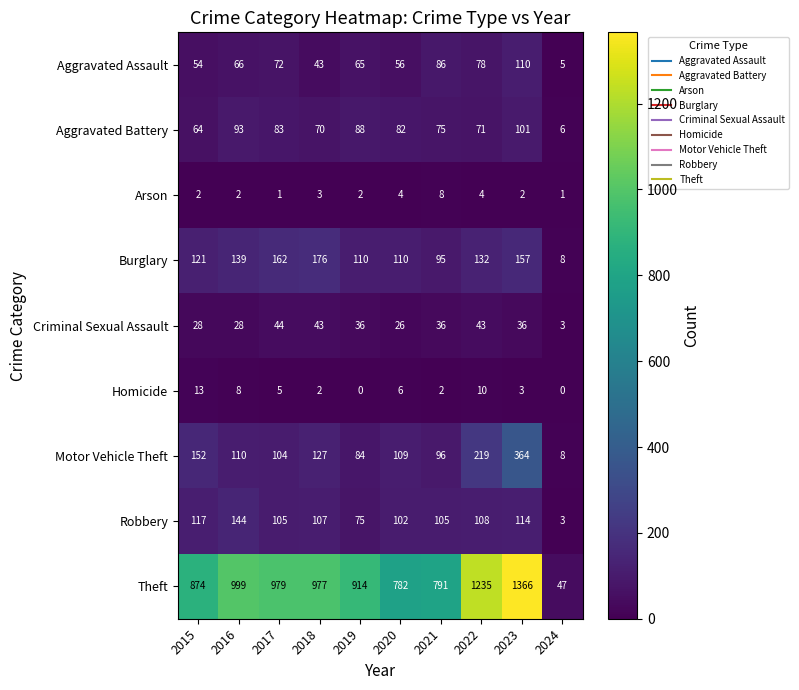

How many series are shown in this chart?

9